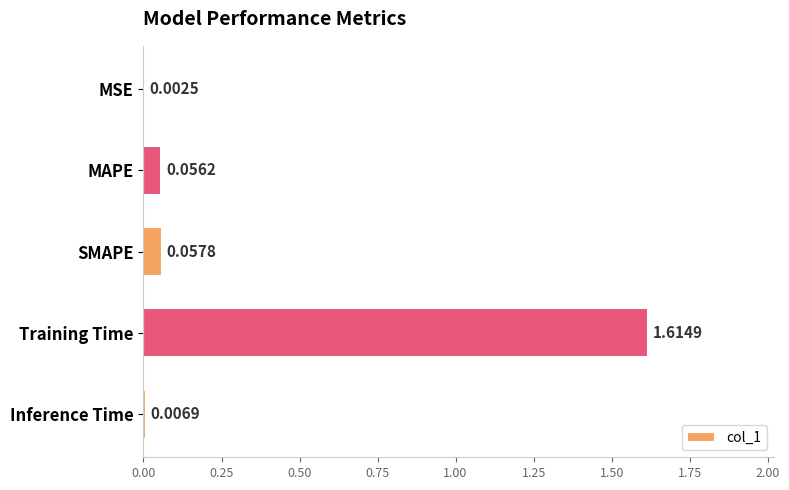

Between MAPE and MSE, which is larger?

MAPE